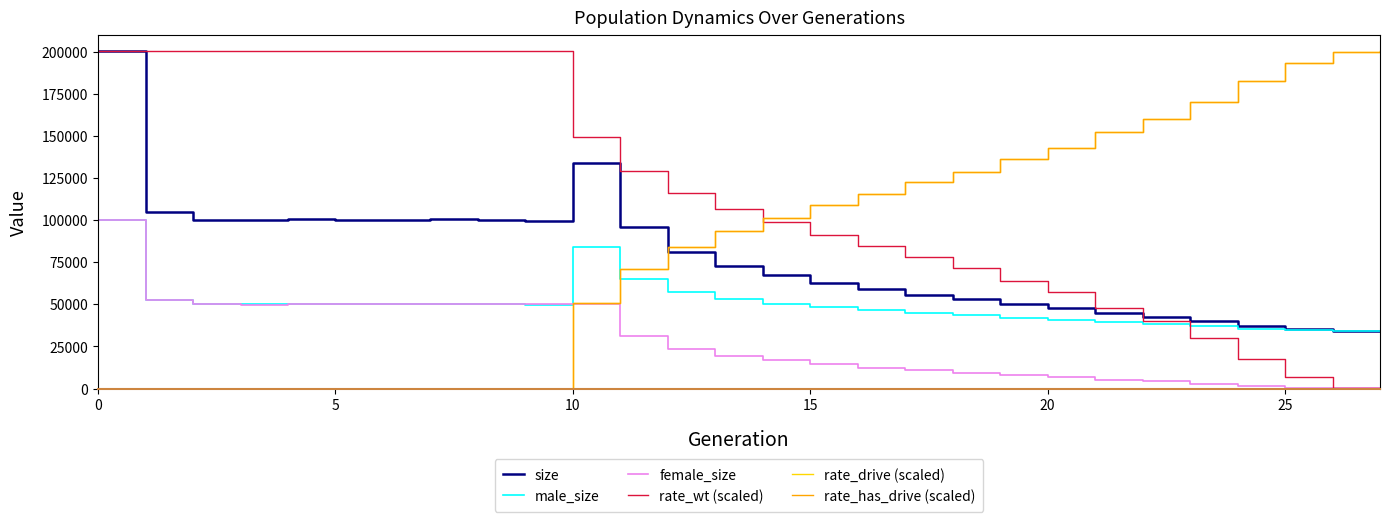

Reading right to left, what are all the values shown in this chart?

size: 34000.0	34099.0	35233.0	37300.0	40039.0	42528.0	44671.0	47624.0	50005.0	52982.0	55627.0	58839.0	62609.0	67195.0	72652.0	80952.0	96124.0	133984.0	99645.0	100313.0	100360.0	100124.0	100306.0	100612.0	100225.0	99877.0	104786.0	200092.0
male_size: 34000.0	34043.0	34629.0	35599.0	37053.0	38256.0	39338.0	40716.0	42127.0	43472.0	44873.0	46420.0	48183.0	50479.0	53168.0	57599.0	64987.0	83919.0	49704.0	49921.0	50151.0	50160.0	50301.0	50242.0	50328.0	49973.0	52296.0	100178.0
female_size: 0.0	56.0	604.0	1701.0	2986.0	4272.0	5333.0	6908.0	7878.0	9510.0	10754.0	12419.0	14426.0	16716.0	19484.0	23353.0	31137.0	50065.0	49941.0	50392.0	50209.0	49964.0	50005.0	50370.0	49897.0	49904.0	52490.0	99914.0
rate_wt (scaled): 0.0	580.9	7002.3	17702.5	30179.5	40123.8	47798.0	57241.1	64043.0	71687.6	77793.0	84469.2	91431.4	98847.4	106452.1	116053.0	129317.5	149316.3	200092.0	200092.0	200092.0	200092.0	200092.0	200092.0	200092.0	200092.0	200092.0	200092.0
rate_drive (scaled): 200092.0	199511.1	193089.6	182389.5	169912.5	159968.2	152294.0	142850.9	136049.0	128404.4	122299.0	115622.8	108660.6	101244.6	93639.9	84039.0	70774.5	50775.7	0.0	0.0	0.0	0.0	0.0	0.0	0.0	0.0	0.0	0.0
rate_has_drive (scaled): 200092.0	199511.1	193089.6	182389.5	169912.5	159968.2	152294.0	142850.9	136049.0	128404.4	122299.0	115622.8	108660.6	101244.6	93639.9	84039.0	70774.5	50775.7	0.0	0.0	0.0	0.0	0.0	0.0	0.0	0.0	0.0	0.0